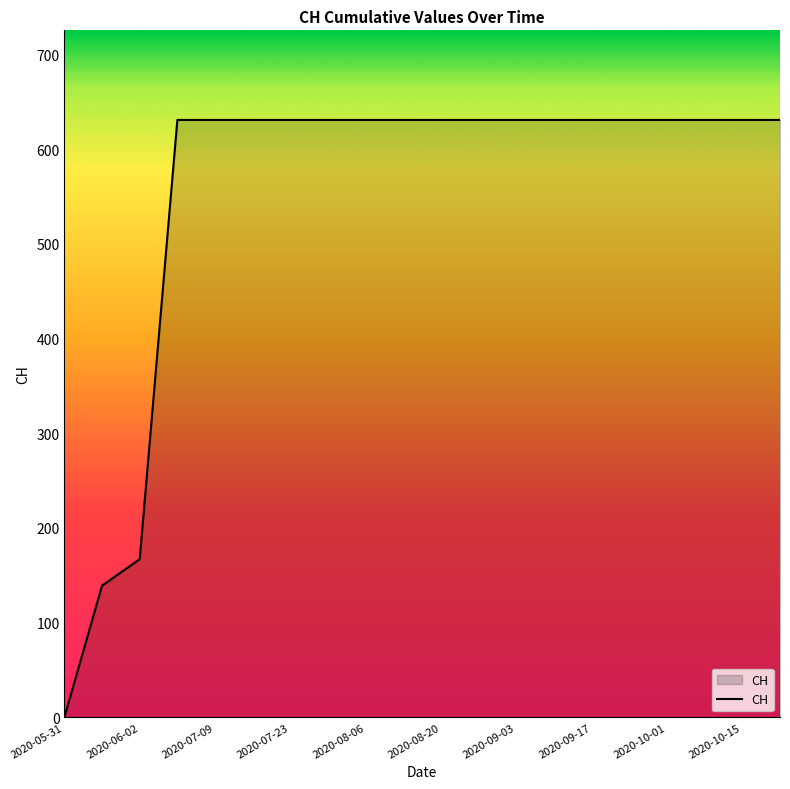

What is the greatest value displayed?

631